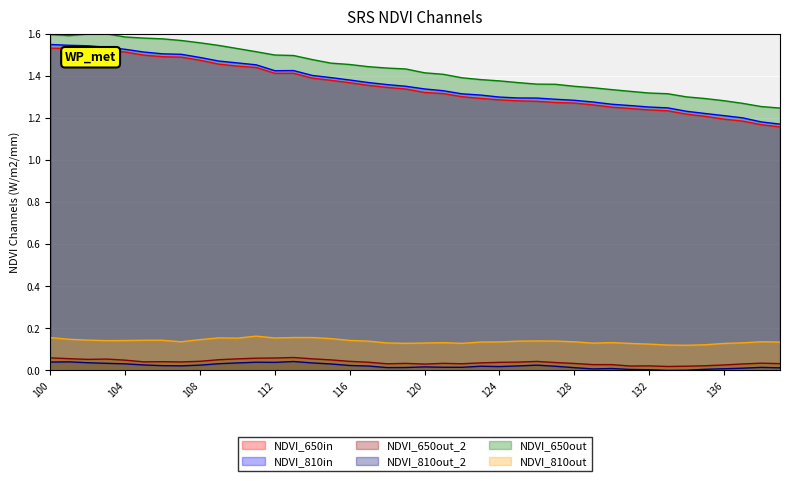

True or false: NDVI_810out_2 and NDVI_650out cross at least once.

False